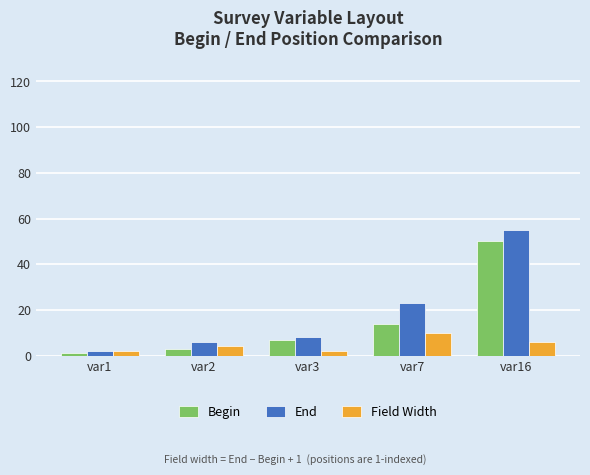

How many data points in Begin are less than 7?

2